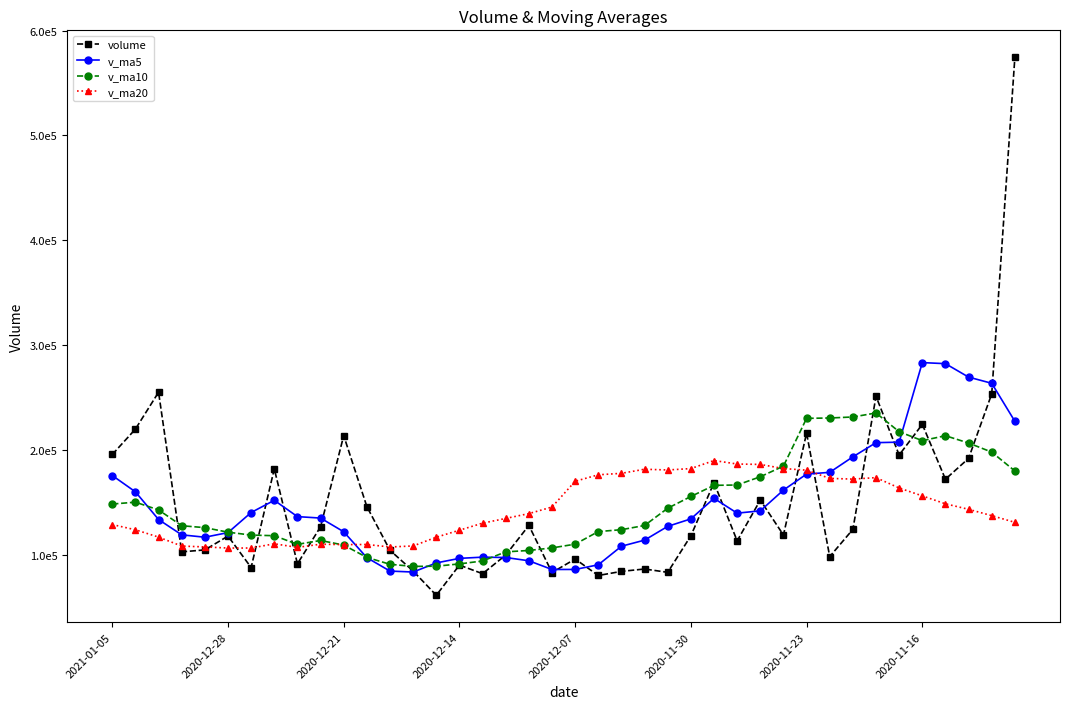

True or false: v_ma10 has more than 2 interior local peaks.

True